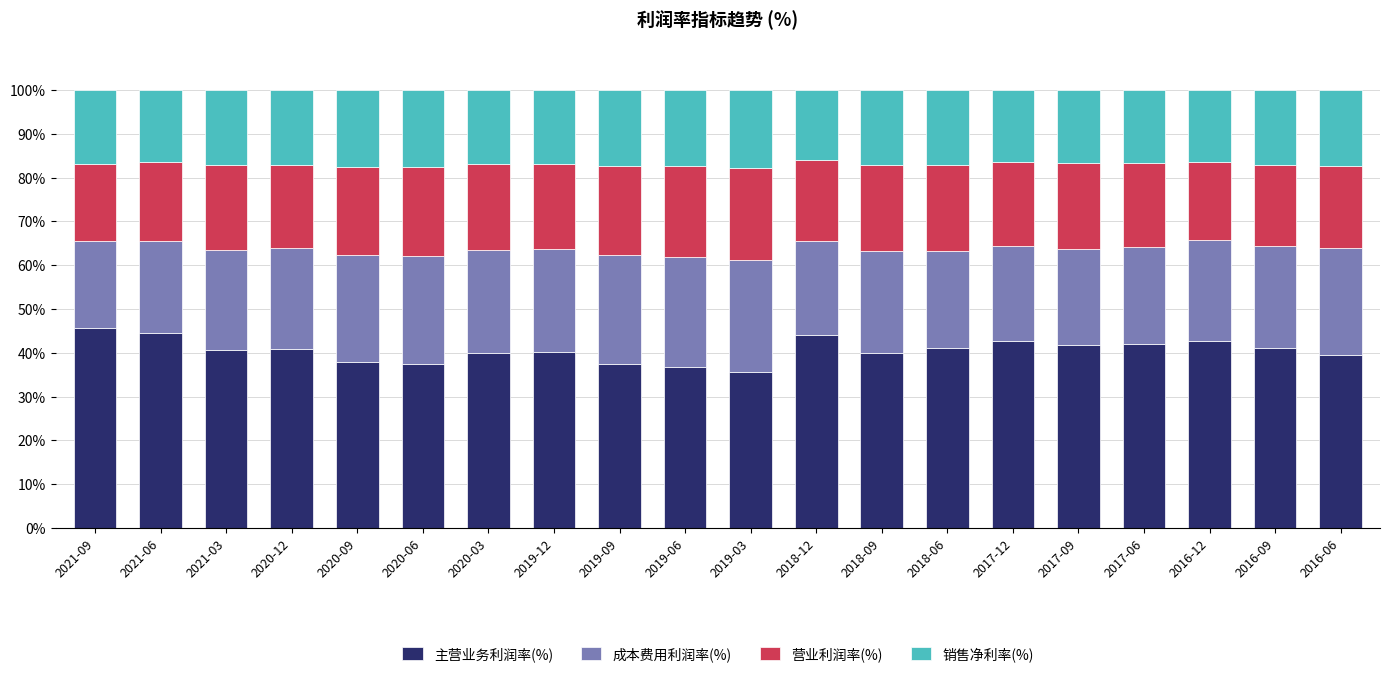

What is the total value across all series at 2016-12?

100.0